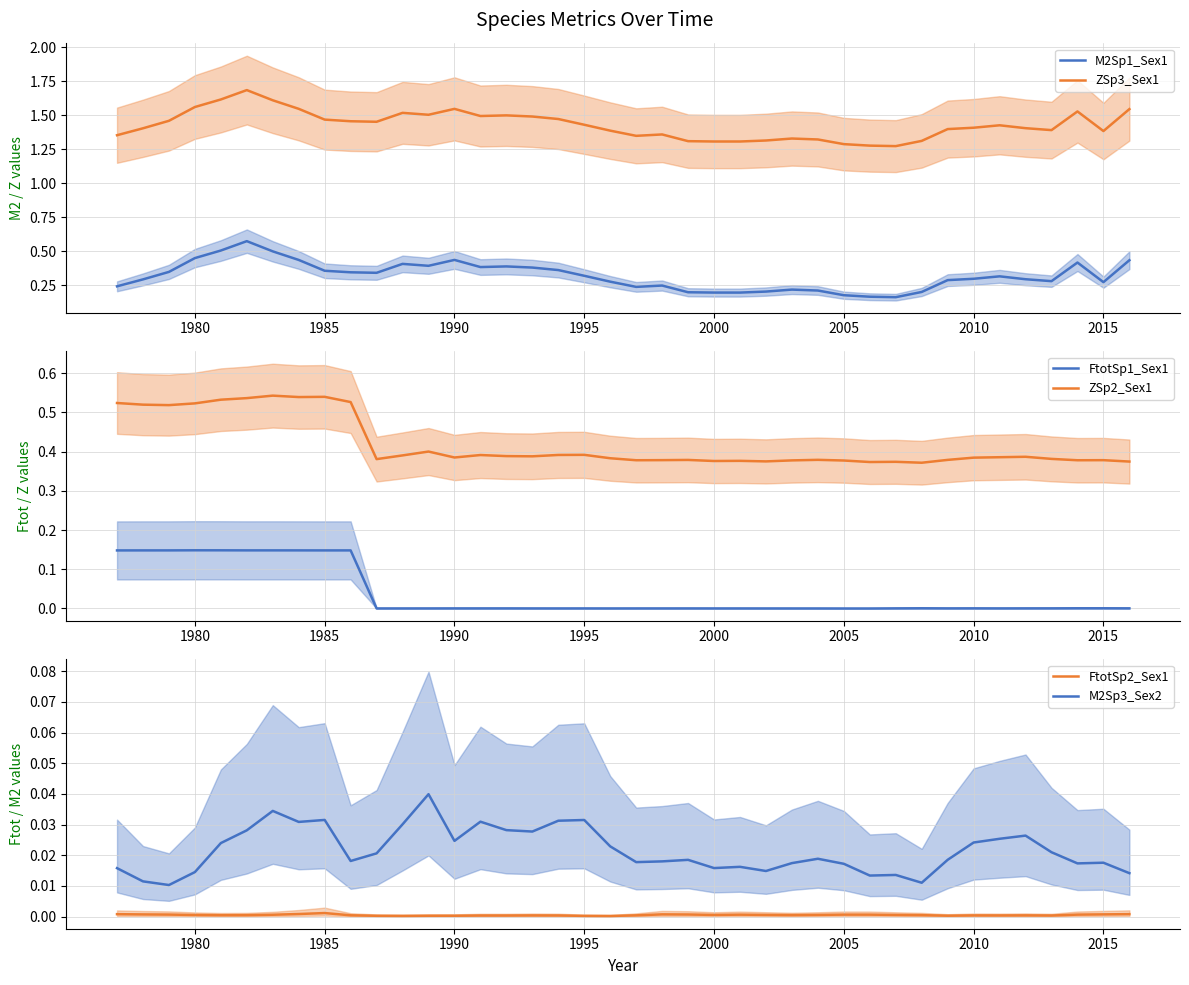

True or false: ZSp3_Sex1 and M2Sp1_Sex1 cross at least once.

False